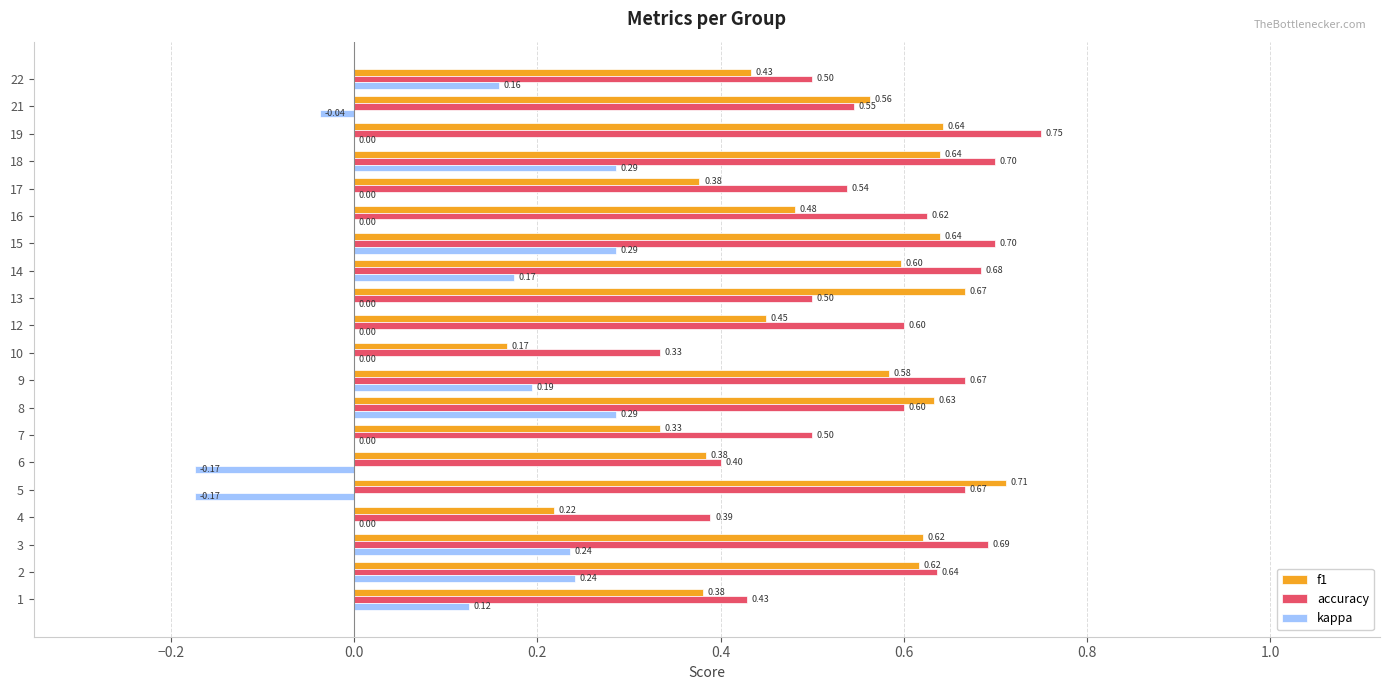

What is the sum of all kappa values?

1.6